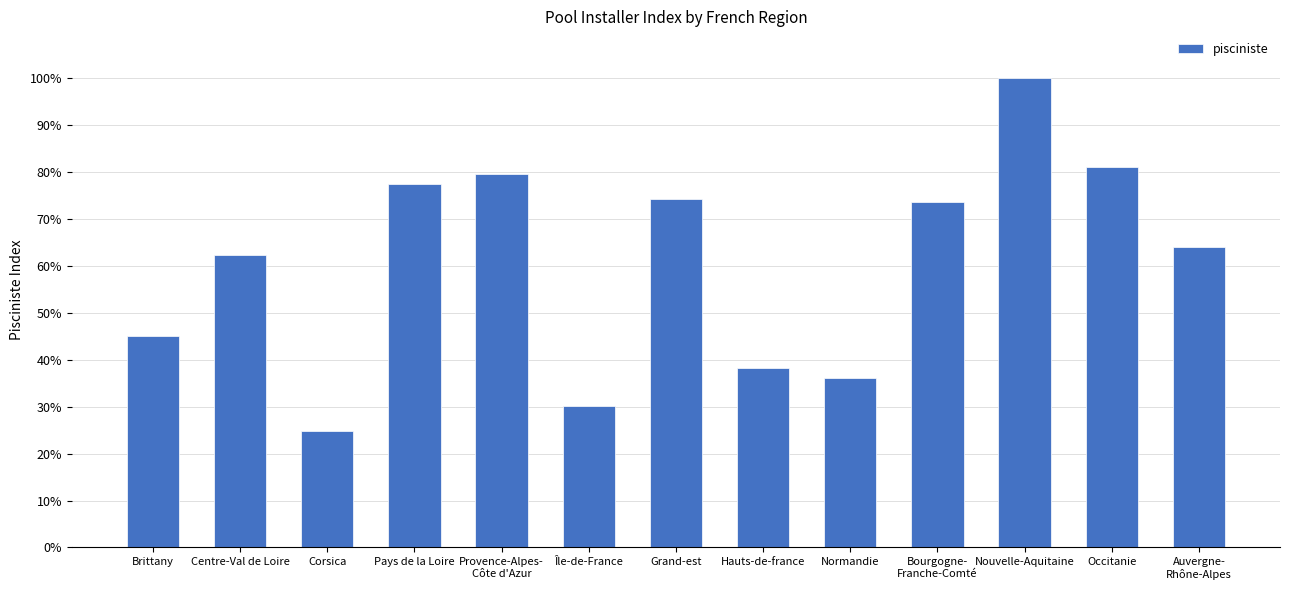

Are the bars horizontal?

No